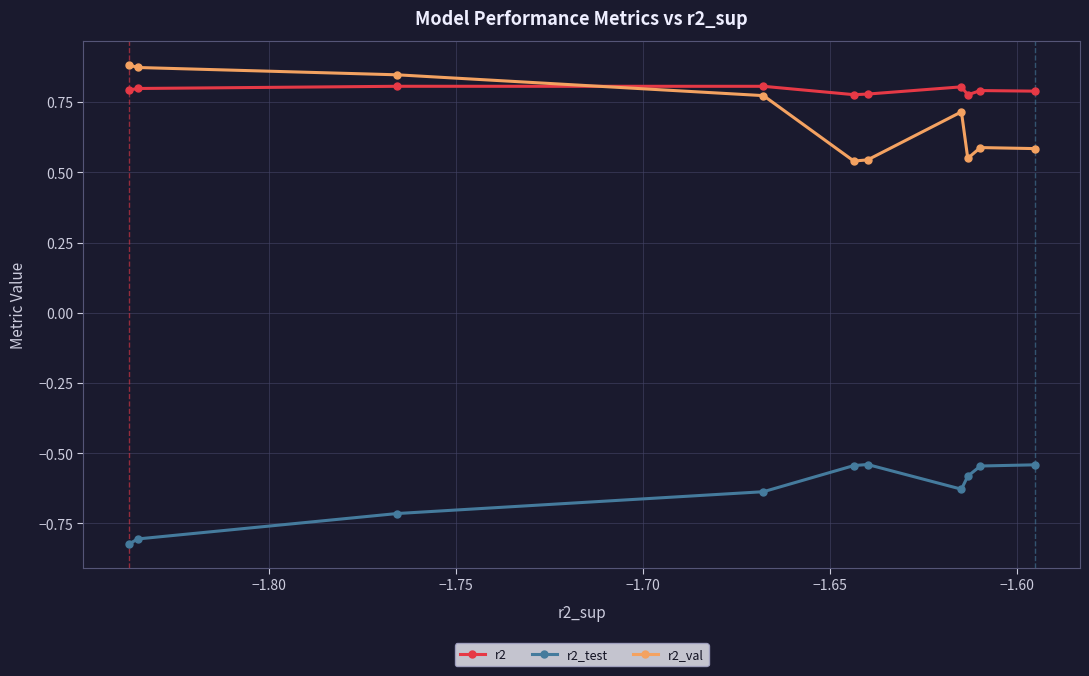

Count the r2 values in the range 0 to 1.

10